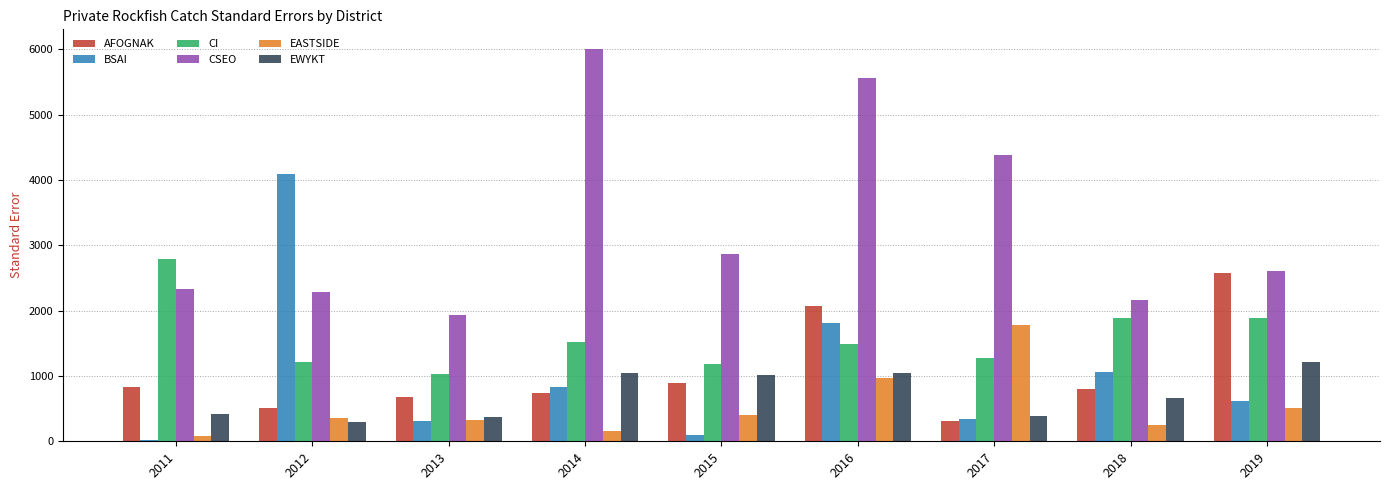

The EASTSIDE series shows 467.2 at 2016. True or false?

False